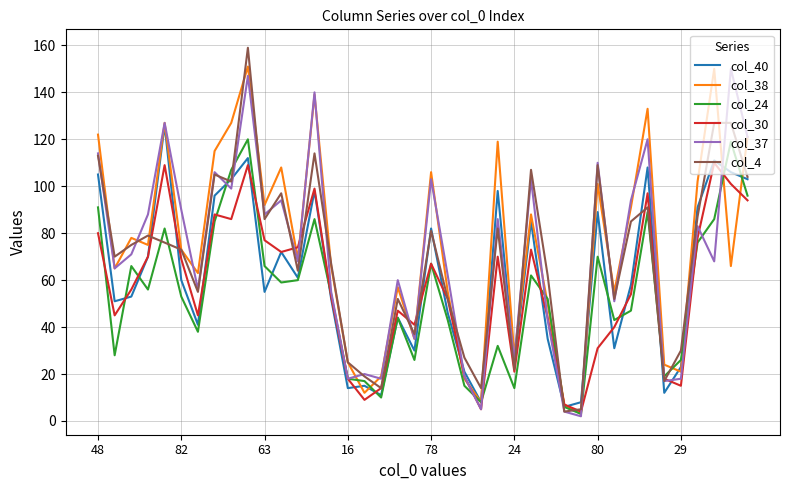

In col_40, how many points are lower than both neighbors (excluding endpoints)?

12